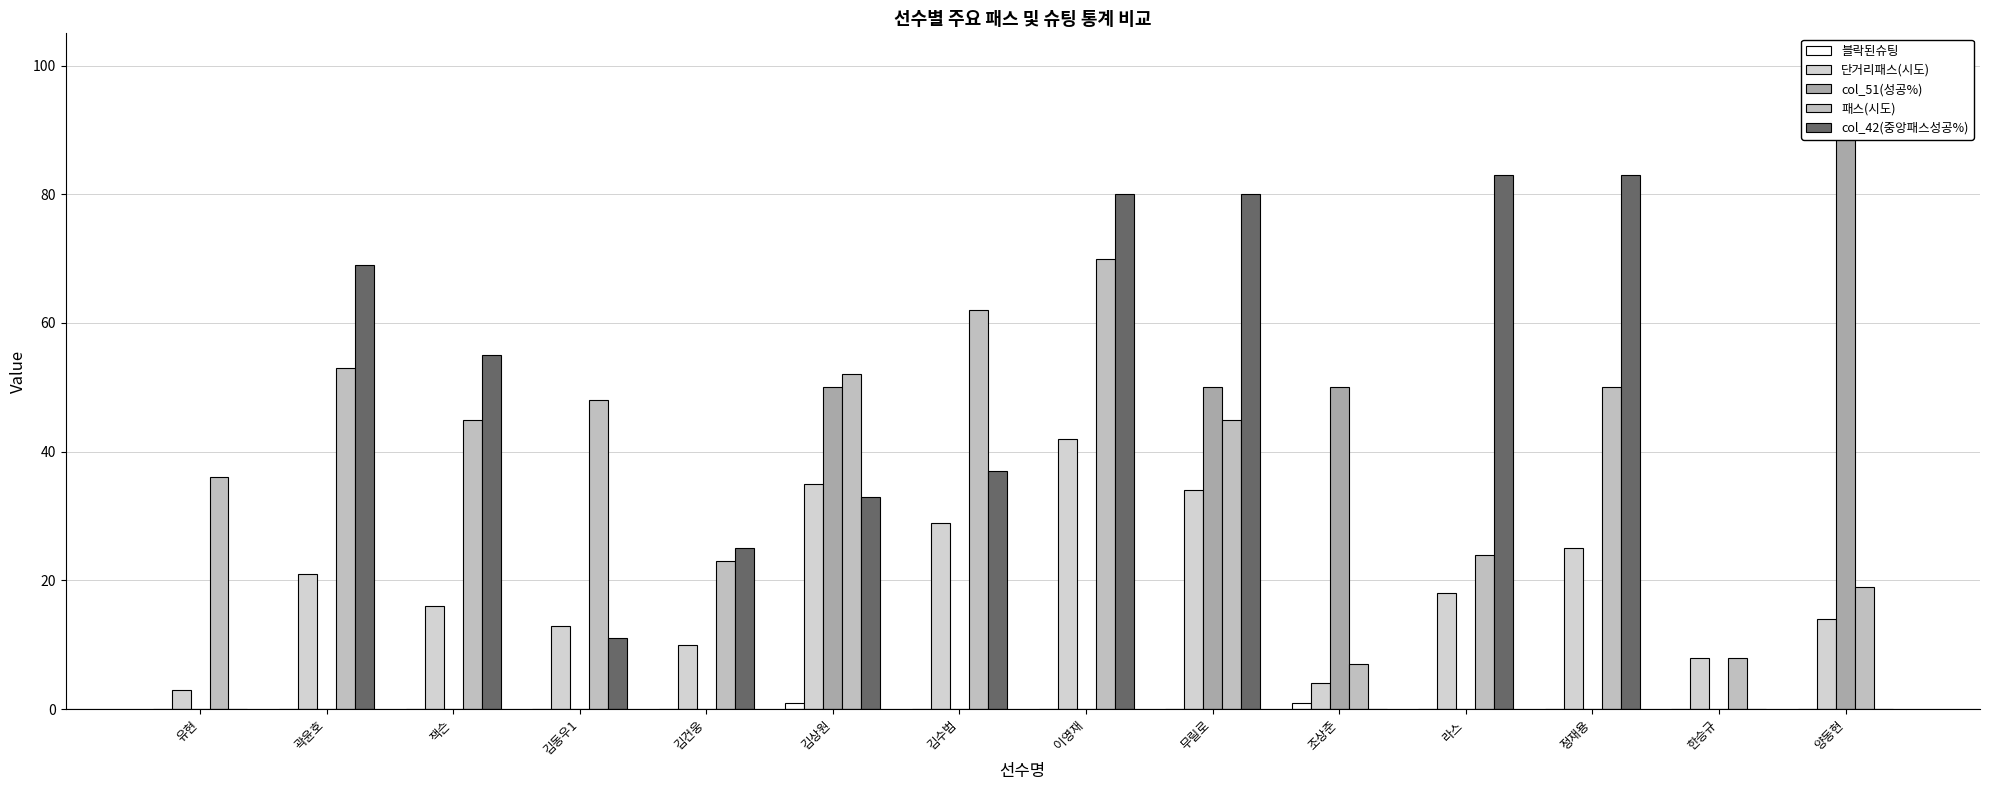

Reading left to right, extract all data points from this chart.

블락된슈팅: 유현=0	곽윤호=0	잭슨=0	김동우1=0	김건웅=0	김상원=1	김수범=0	이영재=0	무릴로=0	조상준=1	라스=0	정재용=0	한승규=0	양동현=0
단거리패스(시도): 유현=3	곽윤호=21	잭슨=16	김동우1=13	김건웅=10	김상원=35	김수범=29	이영재=42	무릴로=34	조상준=4	라스=18	정재용=25	한승규=8	양동현=14
col_51(성공%): 유현=0	곽윤호=0	잭슨=0	김동우1=0	김건웅=0	김상원=50	김수범=0	이영재=0	무릴로=50	조상준=50	라스=0	정재용=0	한승규=0	양동현=100
패스(시도): 유현=36	곽윤호=53	잭슨=45	김동우1=48	김건웅=23	김상원=52	김수범=62	이영재=70	무릴로=45	조상준=7	라스=24	정재용=50	한승규=8	양동현=19
col_42(중앙패스성공%): 유현=0	곽윤호=69	잭슨=55	김동우1=11	김건웅=25	김상원=33	김수범=37	이영재=80	무릴로=80	조상준=0	라스=83	정재용=83	한승규=0	양동현=0